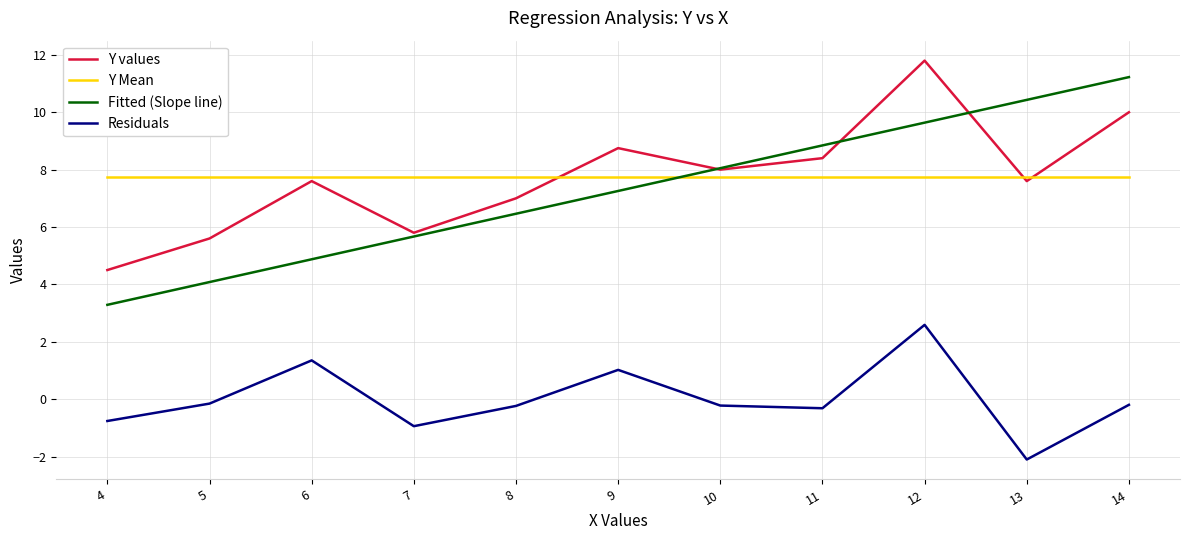

What is the difference between the highest and lowest values at 4?

8.5